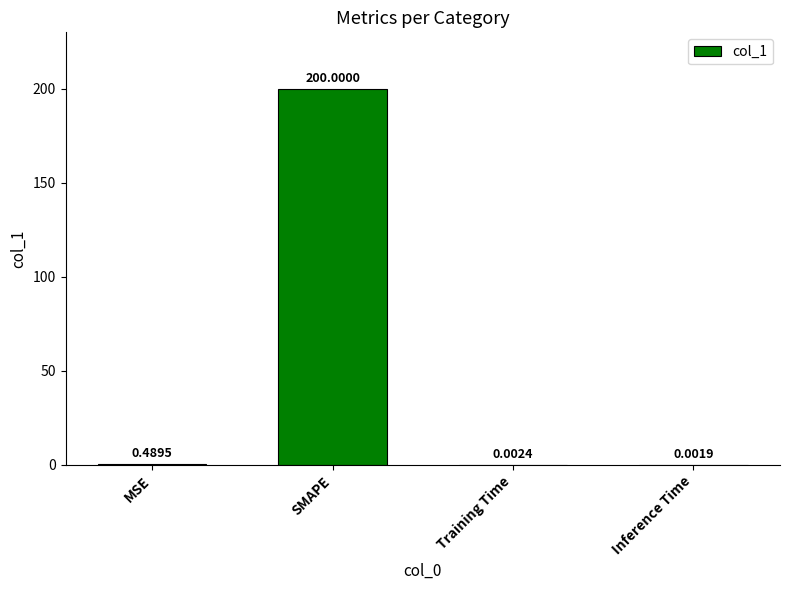

Between SMAPE and Inference Time, which is larger?

SMAPE